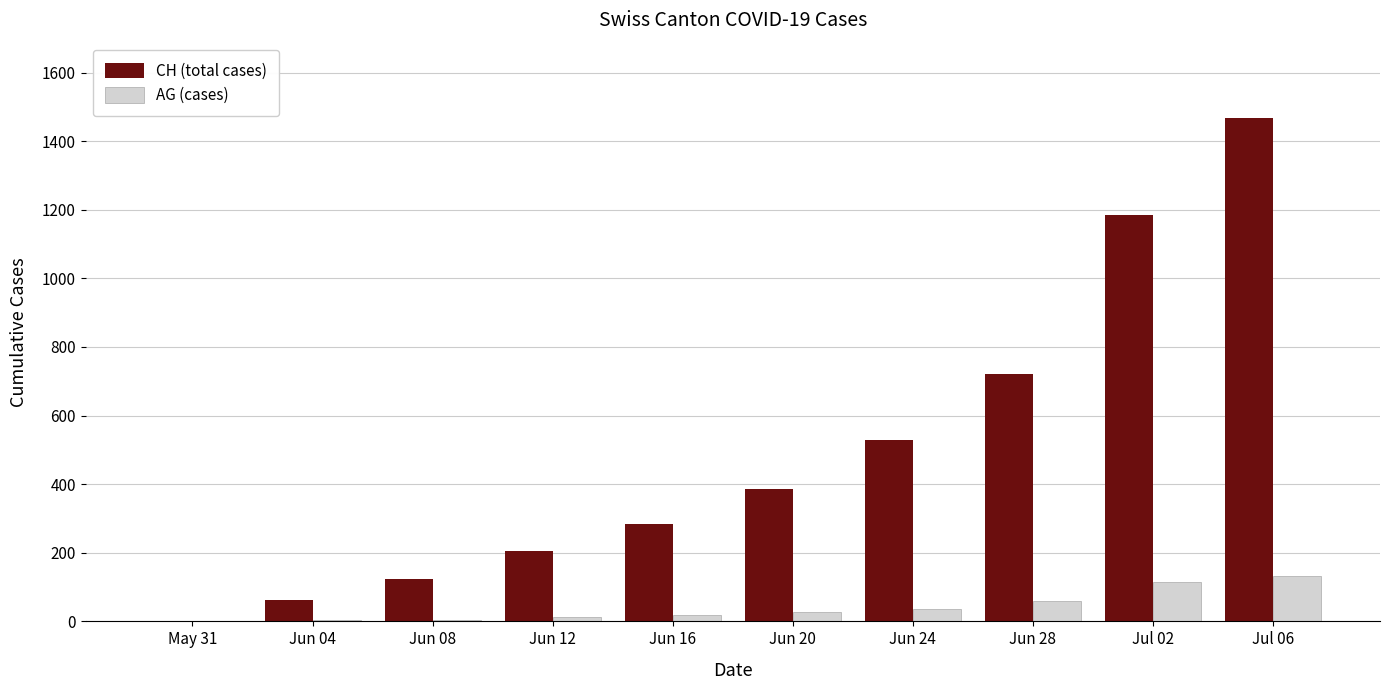

What is the sum of all CH (total cases) values?

4963